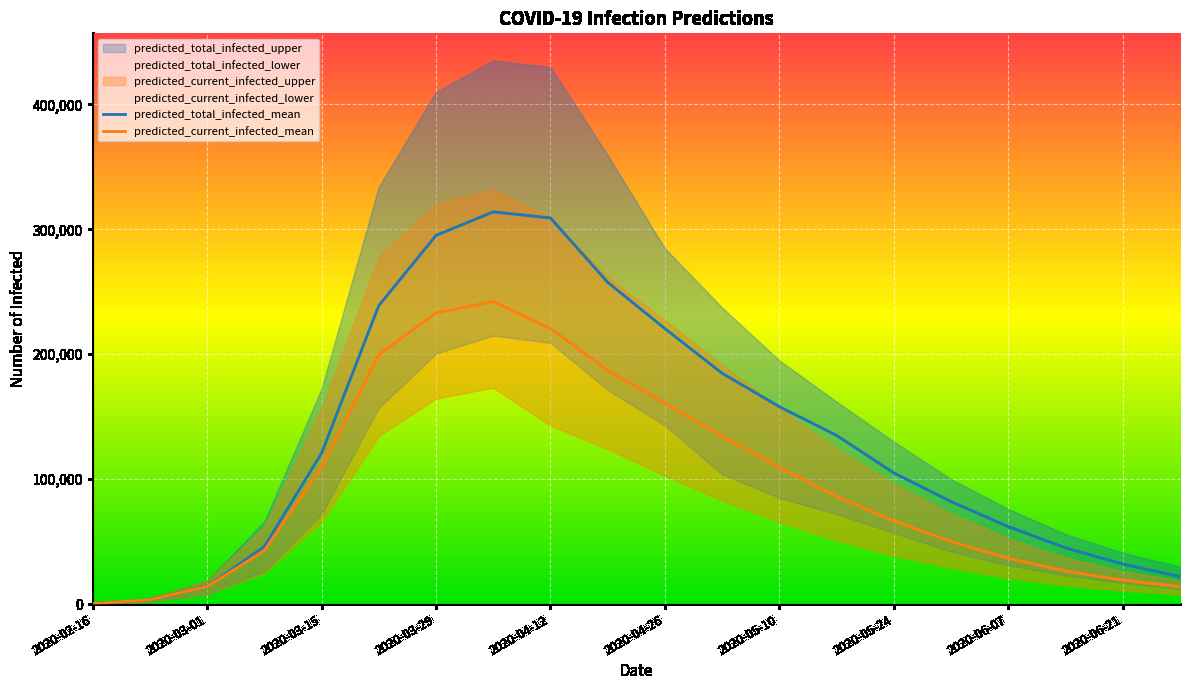

True or false: predicted_total_infected_mean and predicted_current_infected_mean cross at least once.

False